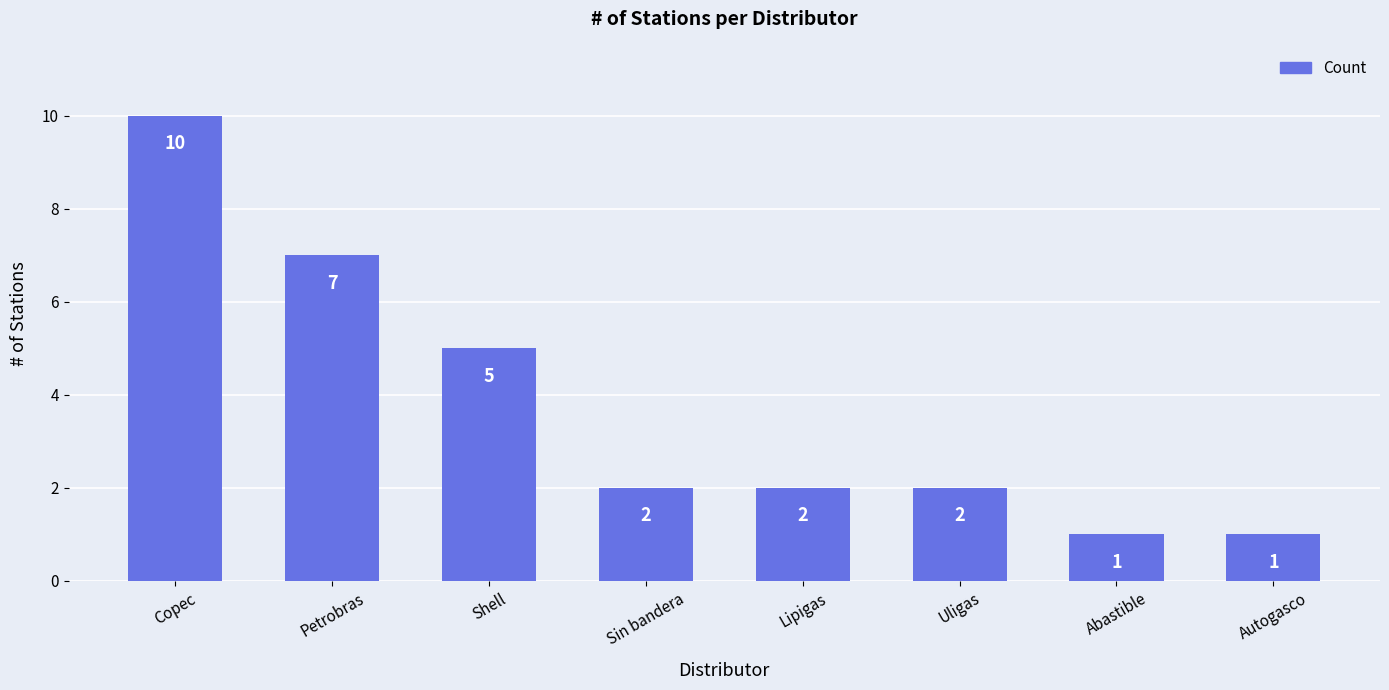

Is it true that the value at Lipigas is 2?

True